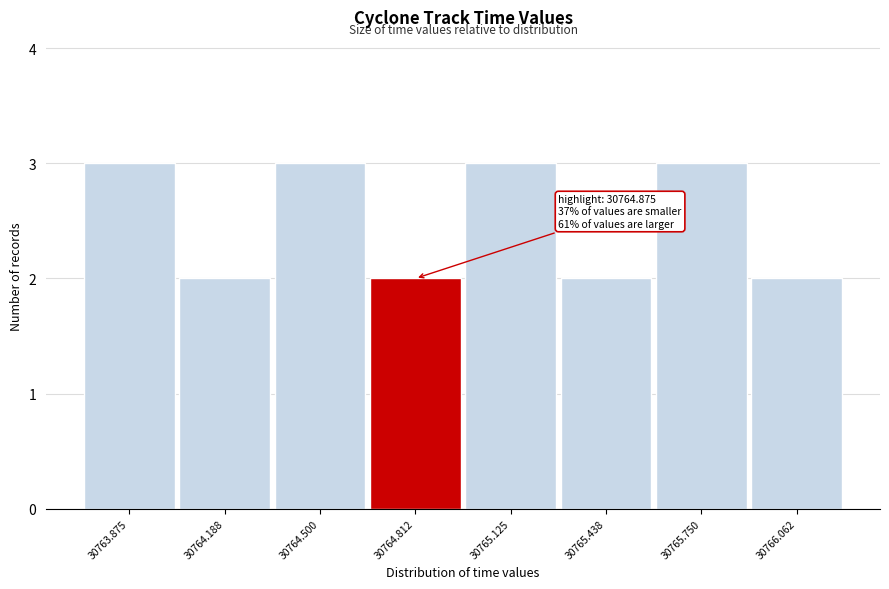

Reading left to right, list all the values displayed in this chart.

30763.875=3	30764.188=2	30764.500=3	30764.812=2	30765.125=3	30765.438=2	30765.750=3	30766.062=2